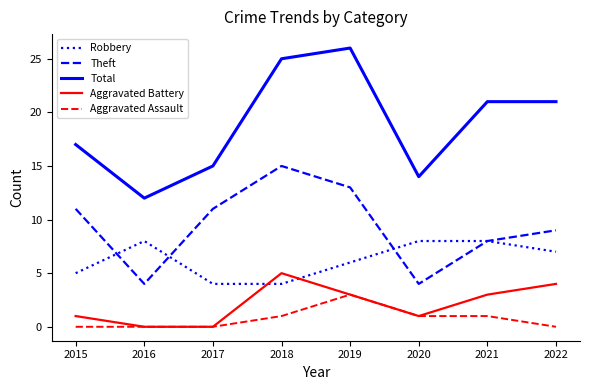

What is the maximum value shown in the chart?

26